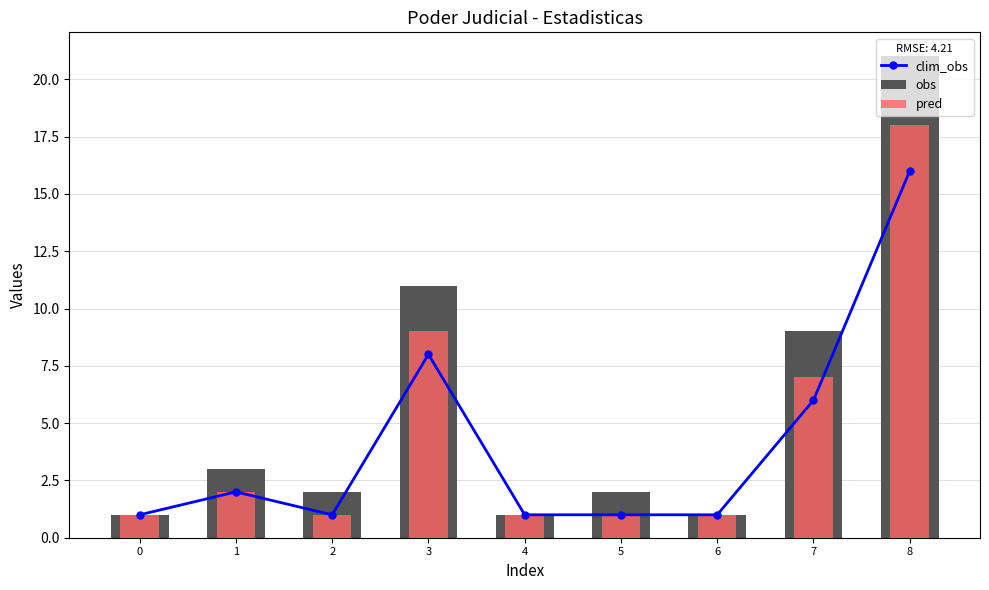

What is the difference between the maximum and minimum values in the obs series?

20